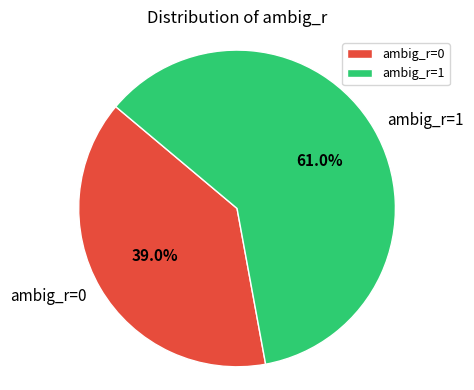

What percentage is the ambig_r=1 slice, to the nearest percent?

61%